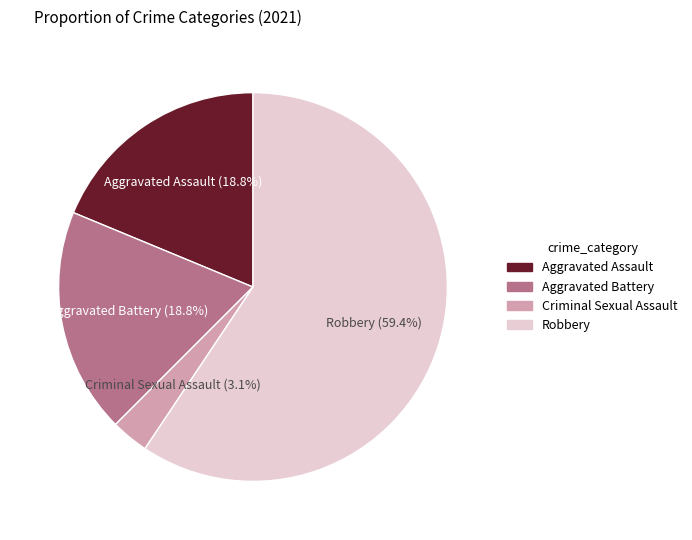

The Robbery slice represents 53% of the pie. True or false?

False